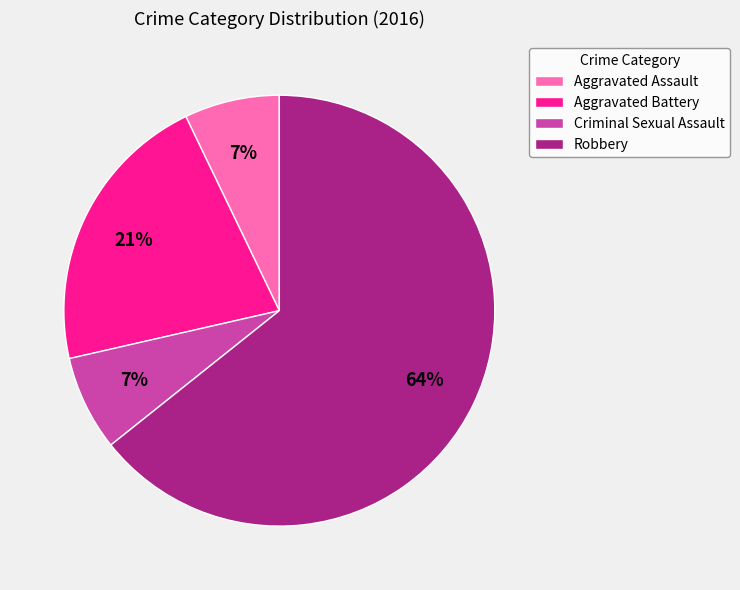

Does Robbery represent more than half of the total?

Yes